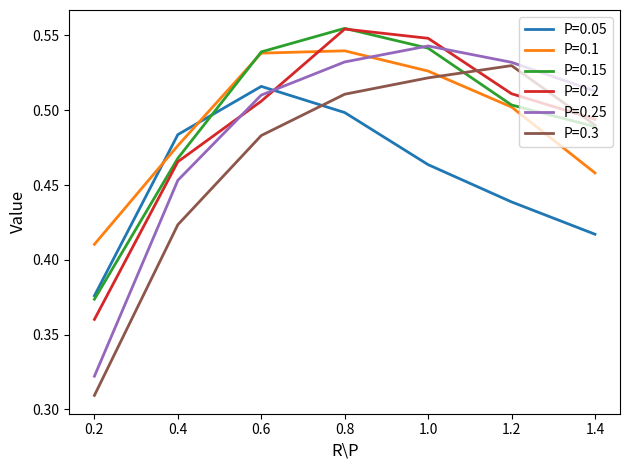

What position from the right is 0.4?

6